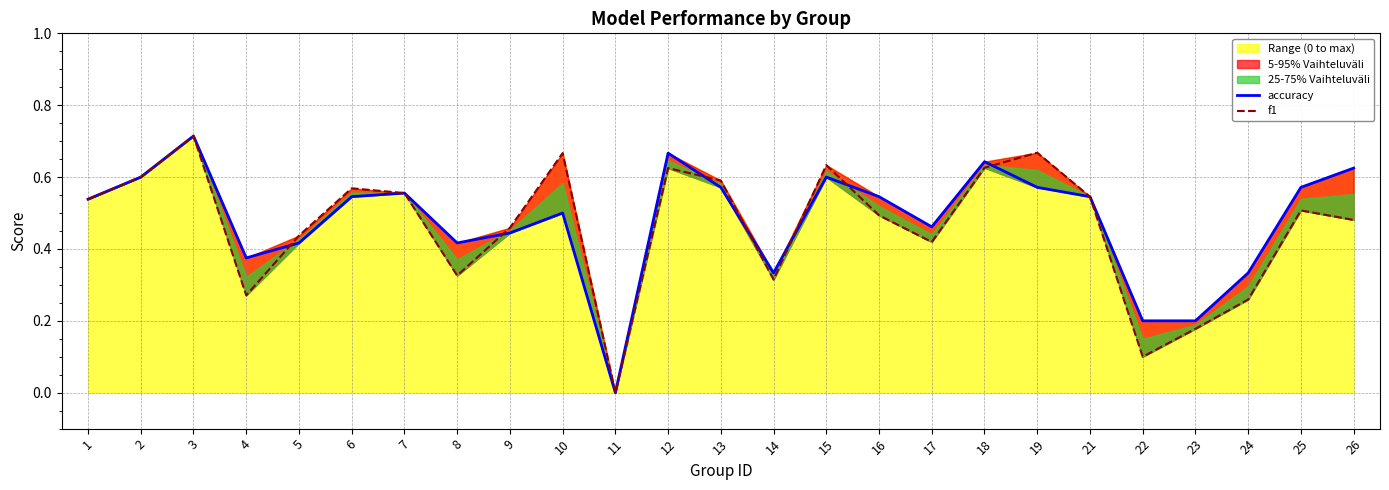

Reading left to right, what are all the values shown in this chart?

accuracy: 0.5	0.6	0.7	0.4	0.4	0.5	0.6	0.4	0.4	0.5	0.0	0.7	0.6	0.3	0.6	0.5	0.5	0.6	0.6	0.5	0.2	0.2	0.3	0.6	0.6
f1: 0.5	0.6	0.7	0.3	0.4	0.6	0.6	0.3	0.5	0.7	0.0	0.6	0.6	0.3	0.6	0.5	0.4	0.6	0.7	0.5	0.1	0.2	0.3	0.5	0.5